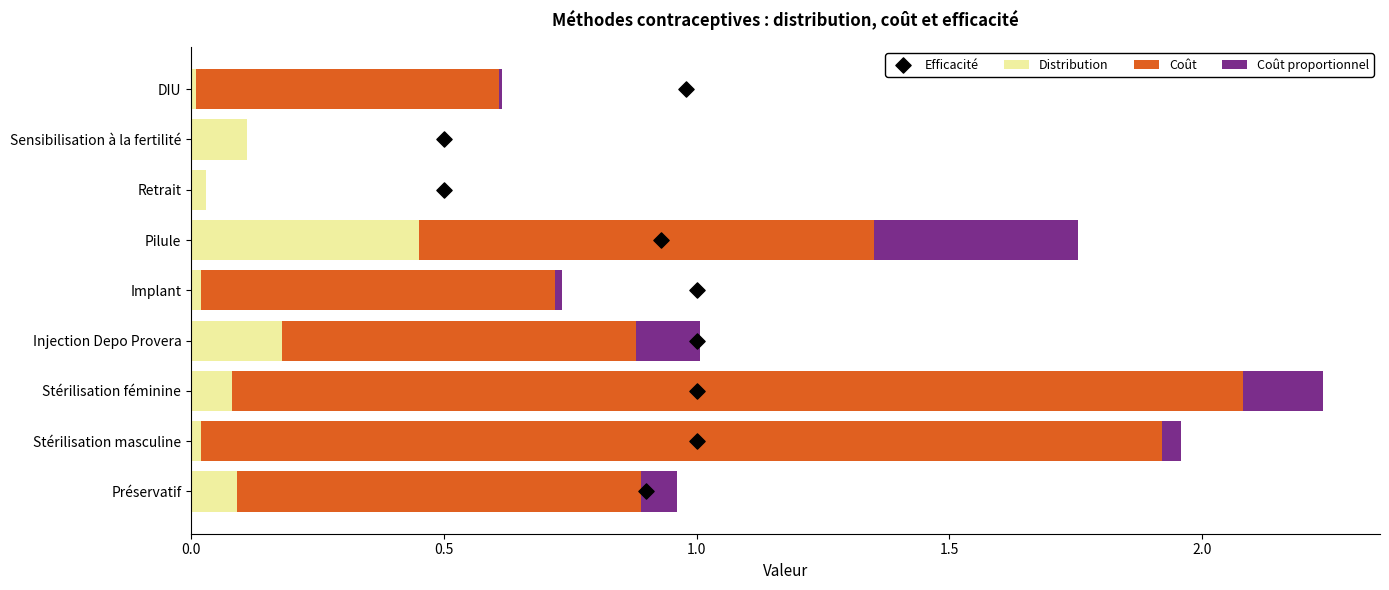

Which category has the highest value in the Distribution series?

Pilule